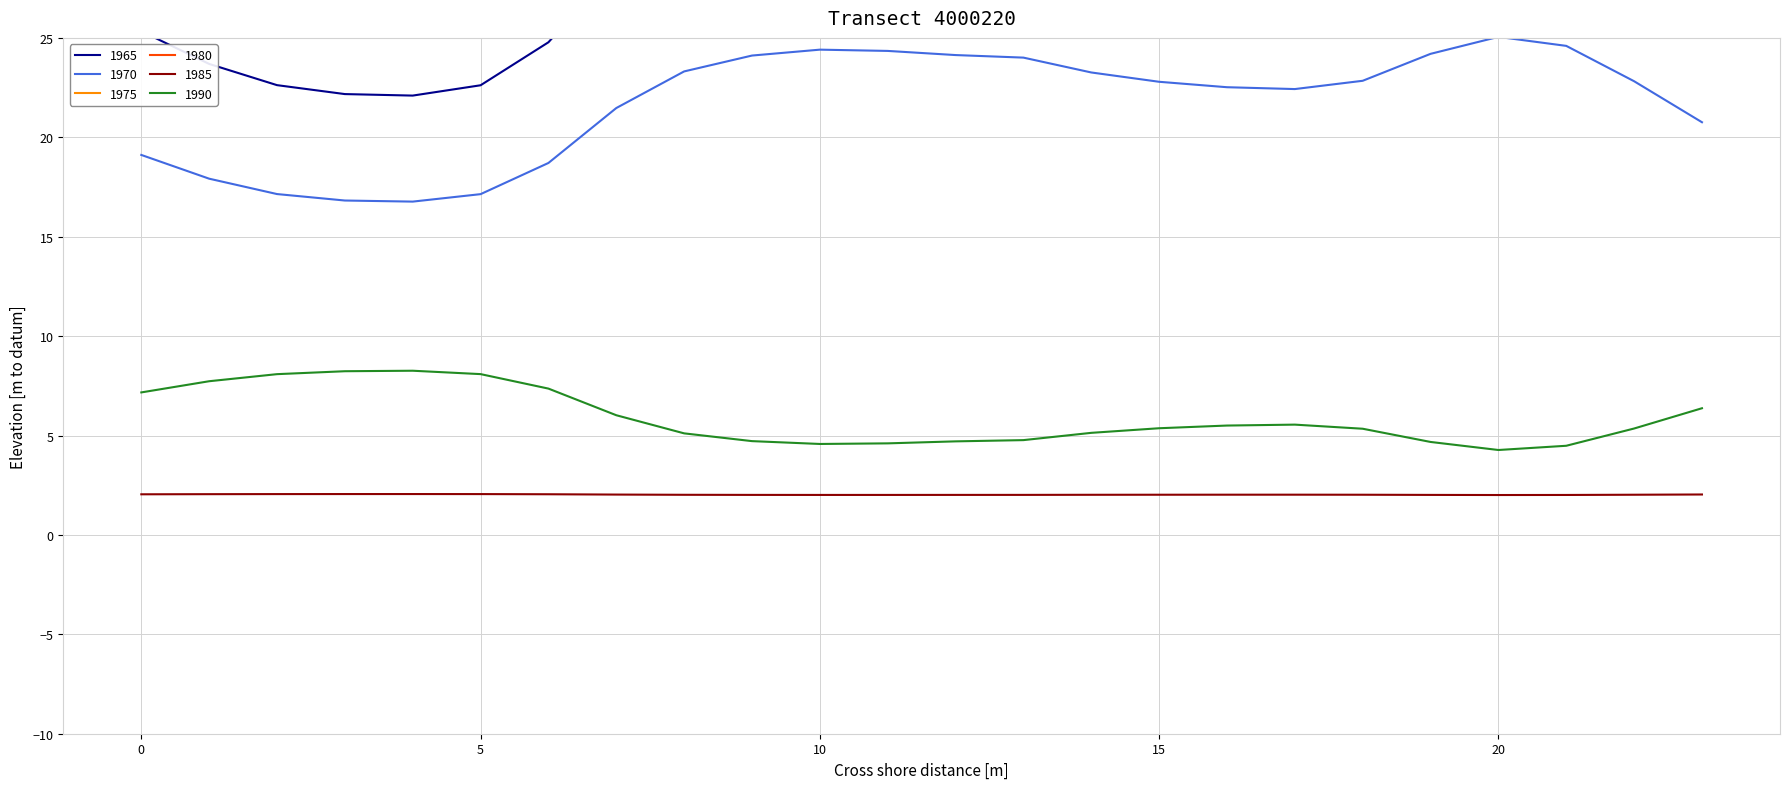

True or false: 1970 has a value of 39.0 at 20.

False